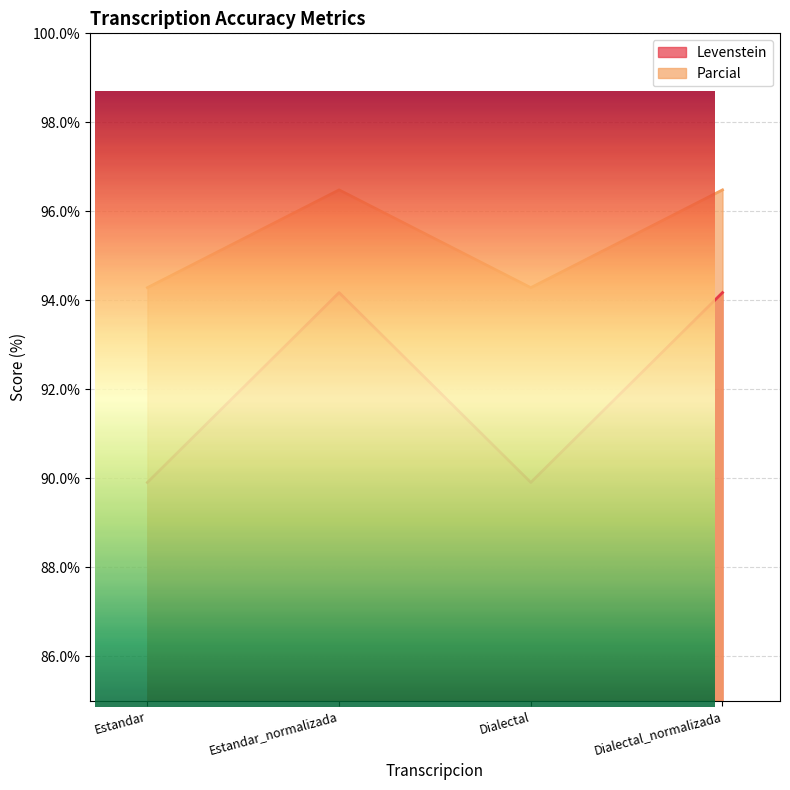

How many values in the Levenstein series exceed 94?

2